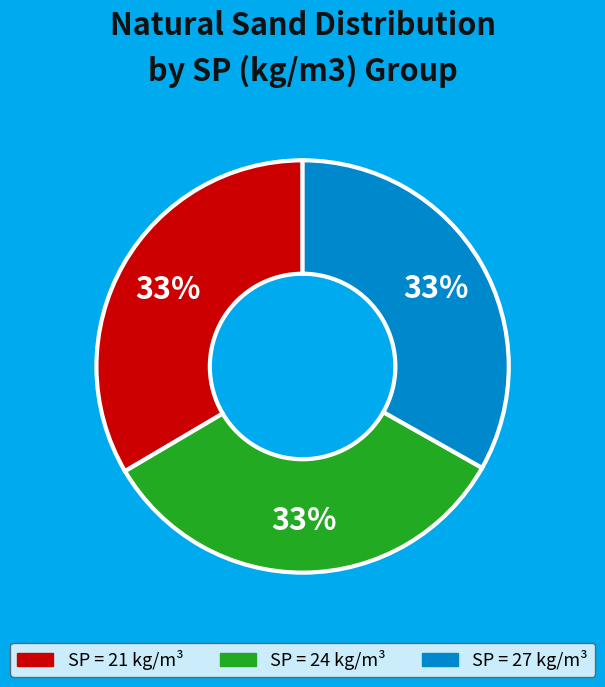

Do SP = 24 kg/m³ and SP = 21 kg/m³ together represent more than half of the pie?

Yes